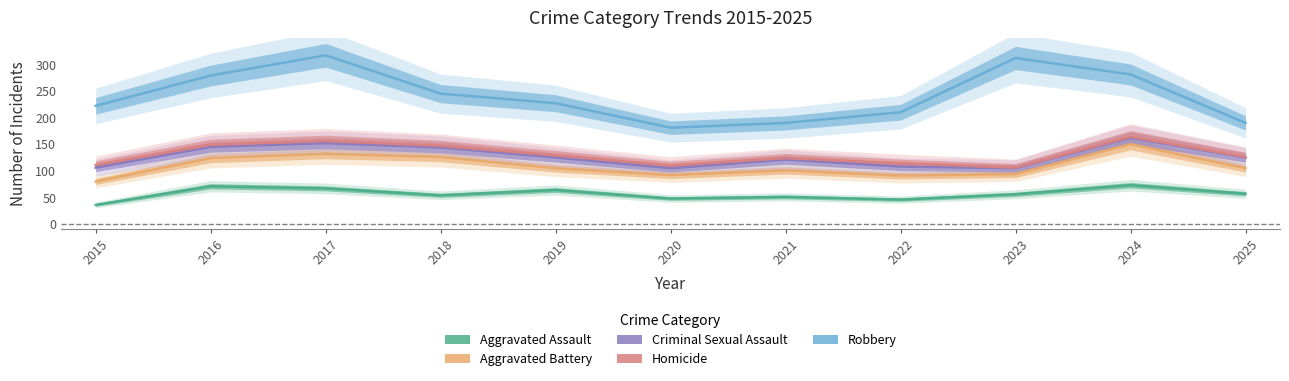

What is the average value of the Homicide series?

131